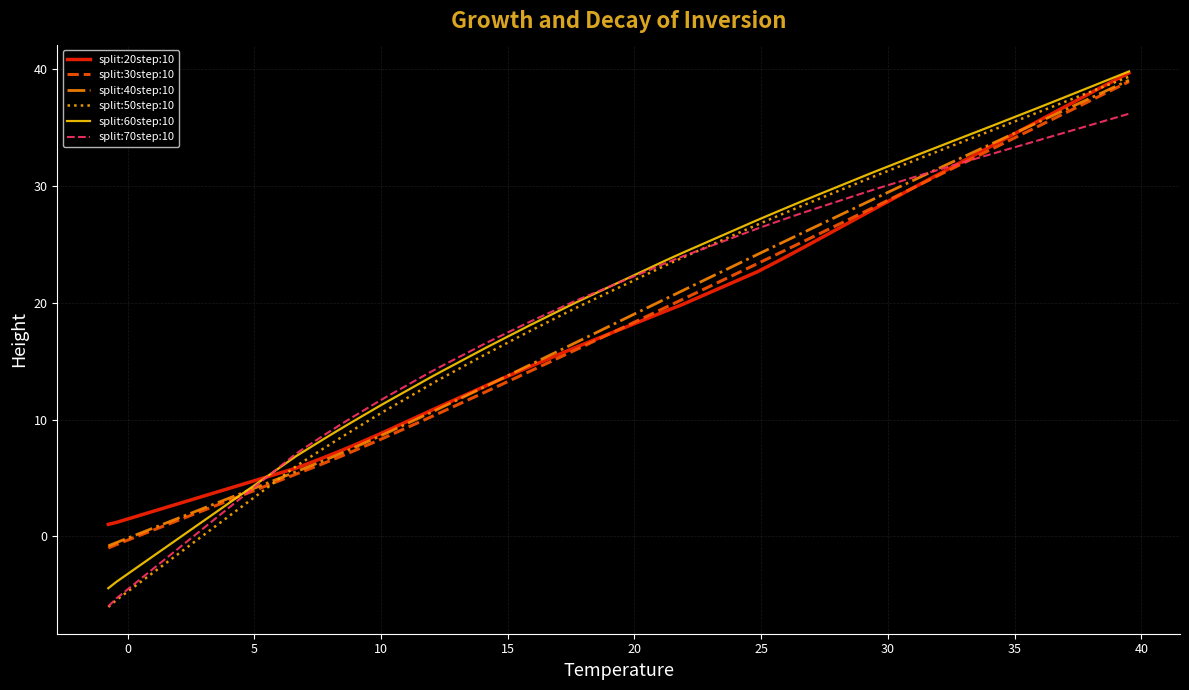

Which series has the widest spread of values?

split:50step:10